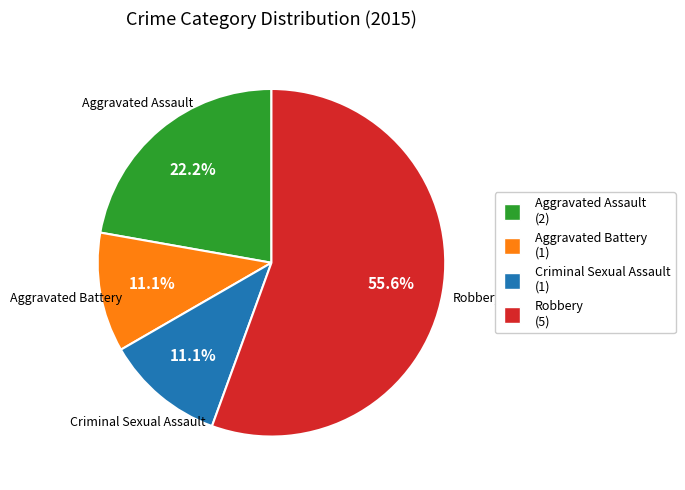

The Aggravated Battery slice represents 21% of the pie. True or false?

False